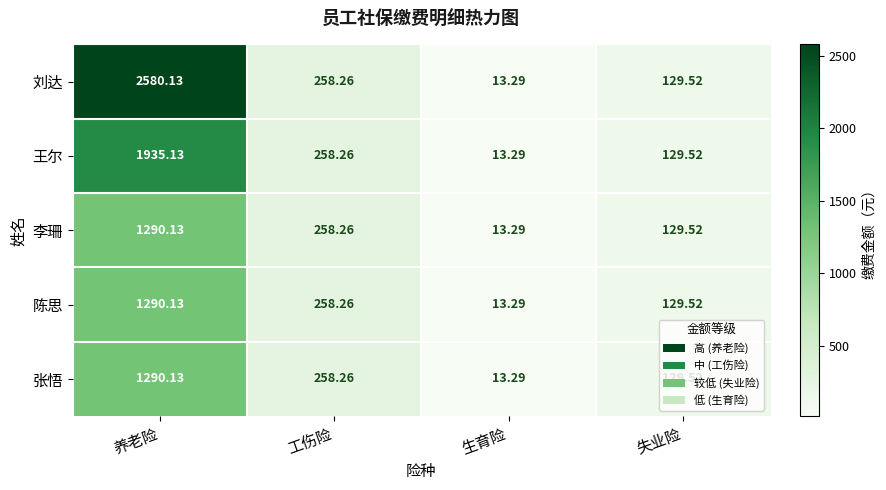

Count the number of data series in this chart.

5